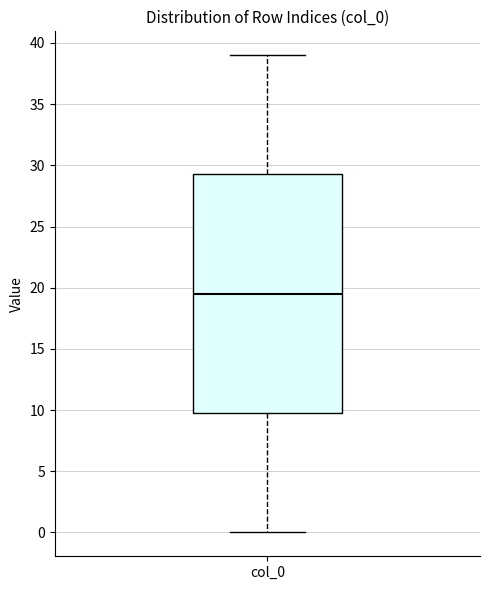

Read this box plot against the y-axis: the position of the median line, the range covered by the box, and the ends of both whiskers. The values are not printed on the chart, so give them approximately, as read against the axis.

median 19.5, box 10.0 to 29.5, whiskers 0.0 to 39.0